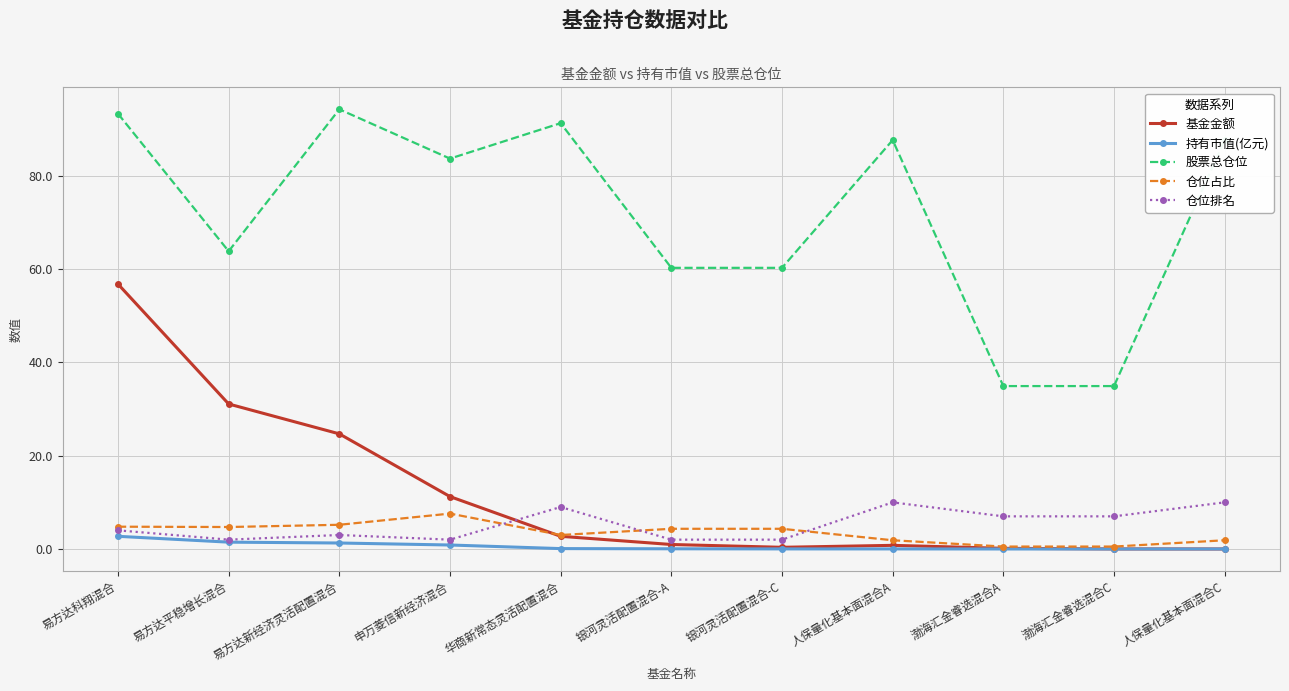

How many values in the 股票总仓位 series are below 83?

5